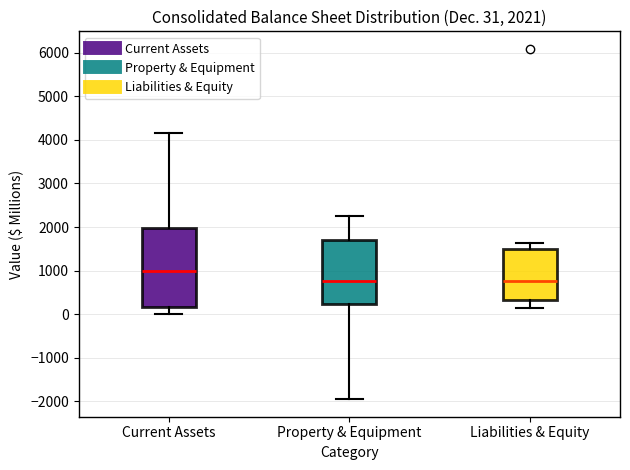

Comparing the boxes themselves (not the whiskers), which one is the tallest?

Current Assets